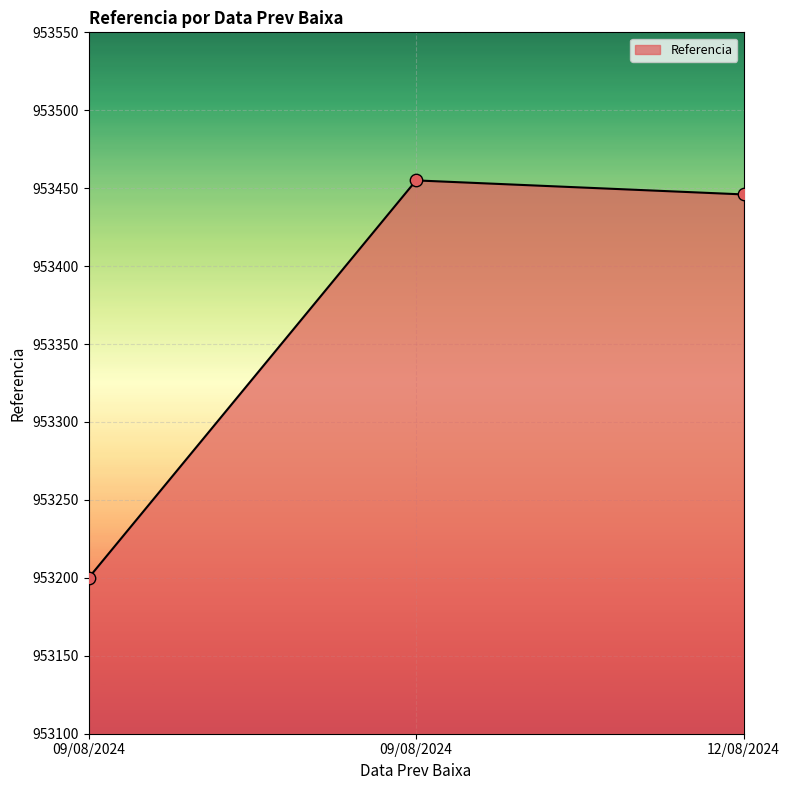

Approximately how many times larger is the value at 12/08/2024 compared to 09/08/2024?

1.0